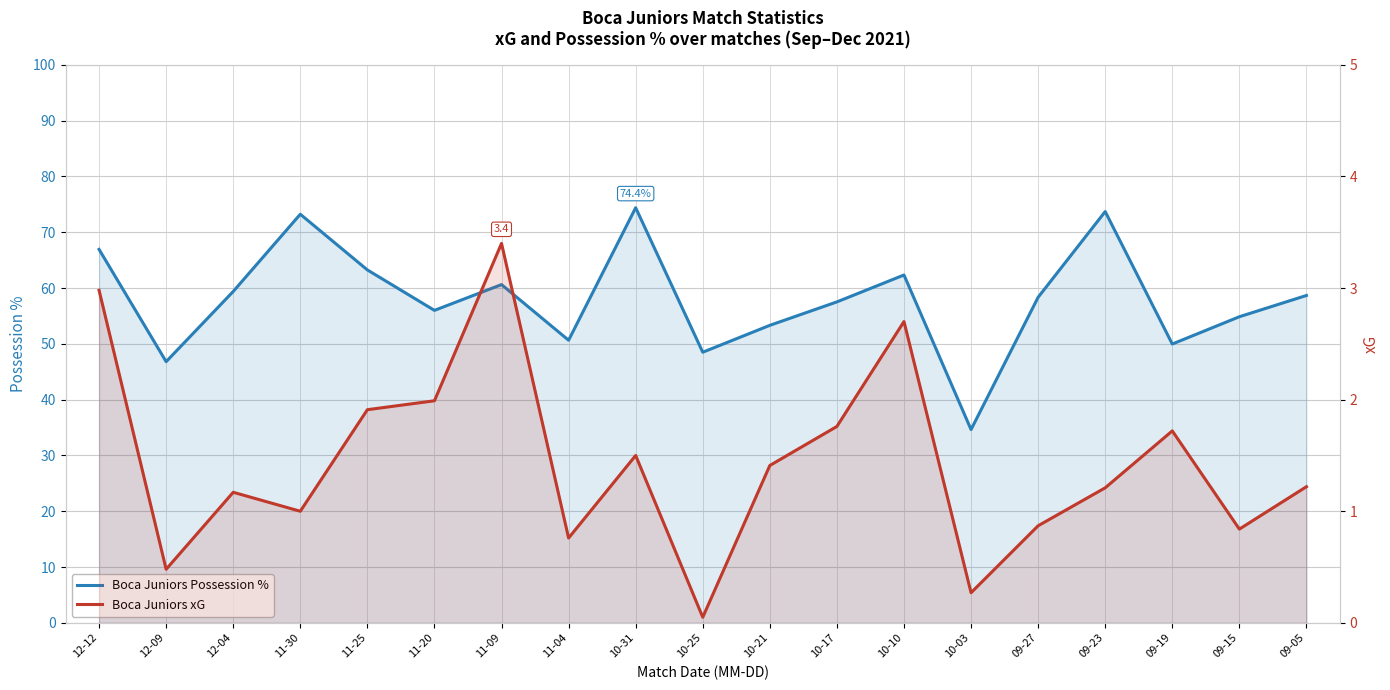

At how many categories does at least one series exceed 61?

6